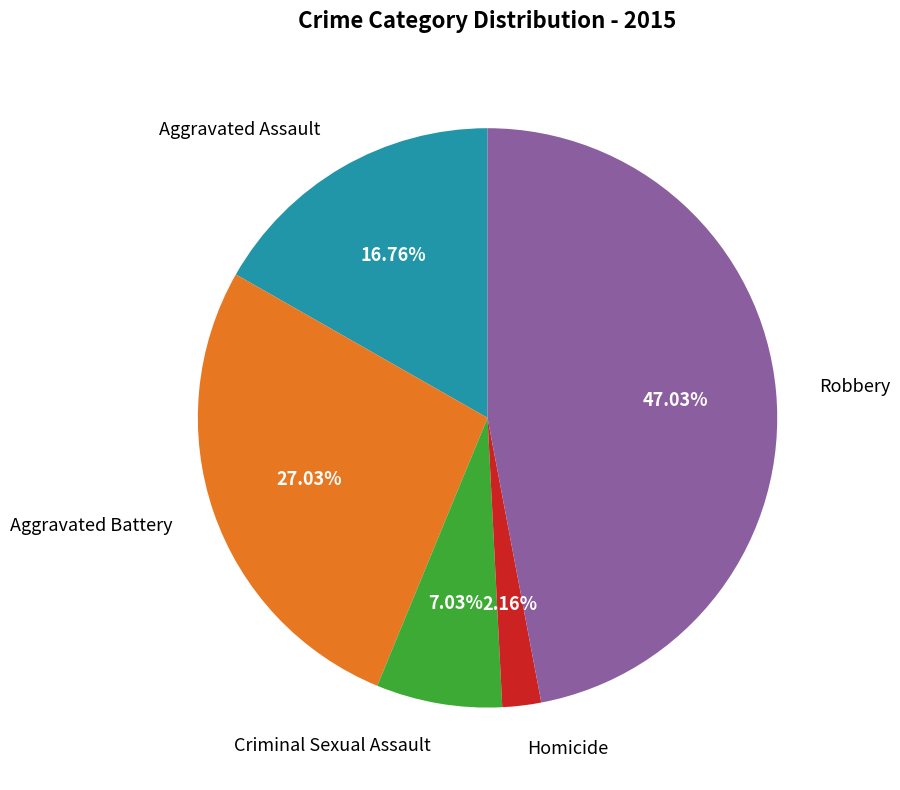

Does any single category account for the majority?

No